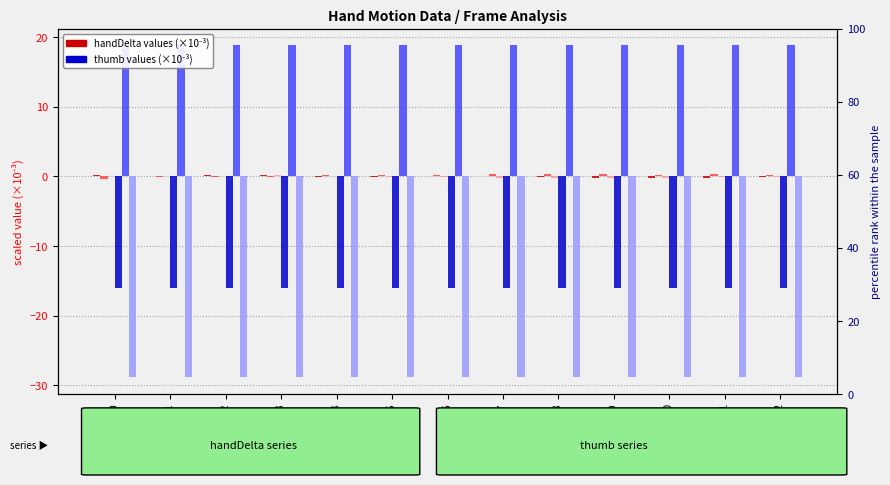

At which category is the sum across all series the highest?

Frame 3